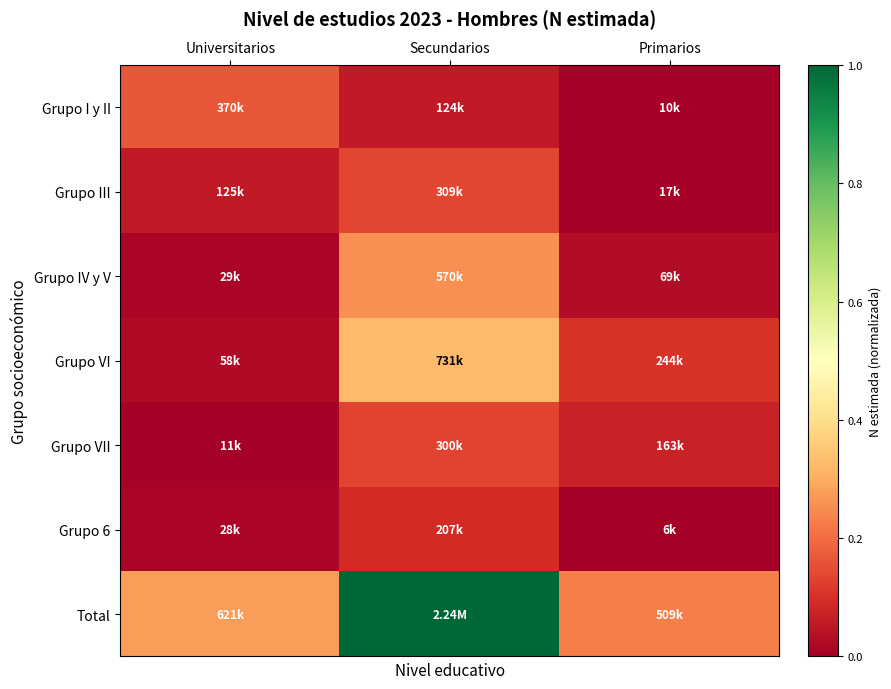

At which category is the sum across all series the highest?

Secundarios